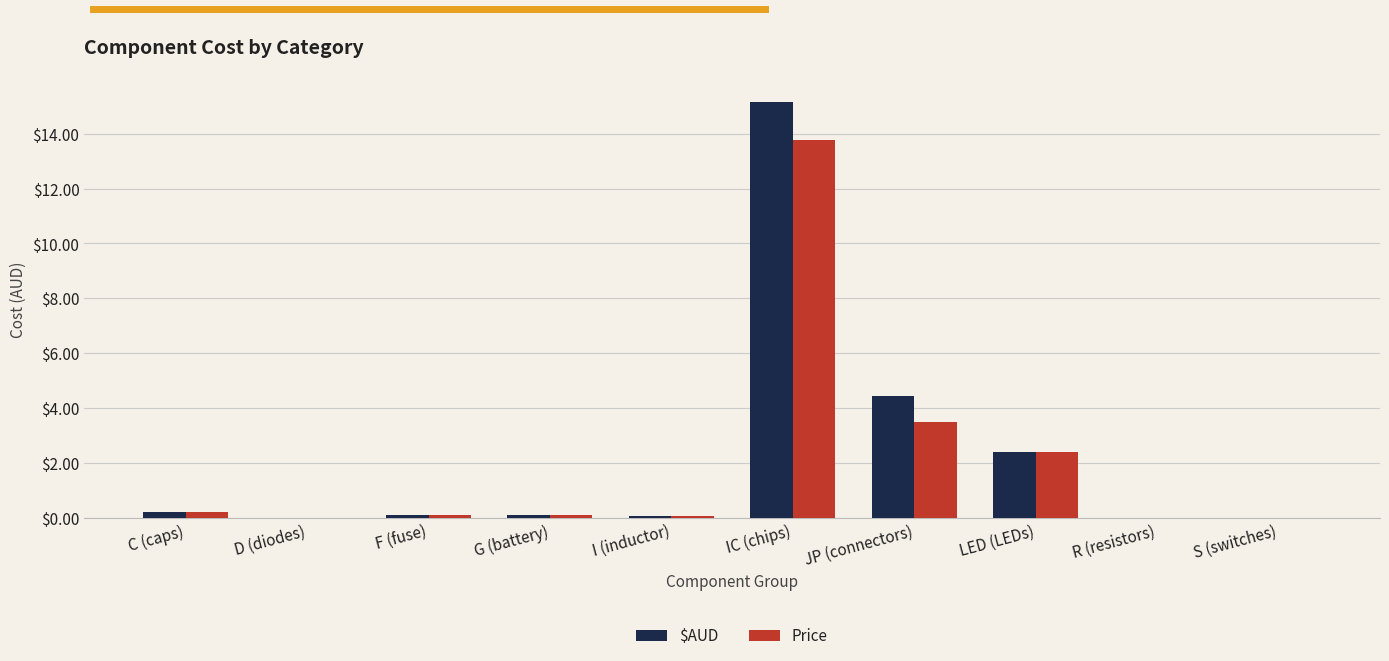

True or false: $AUD has a value of -9.1 at R (resistors).

False